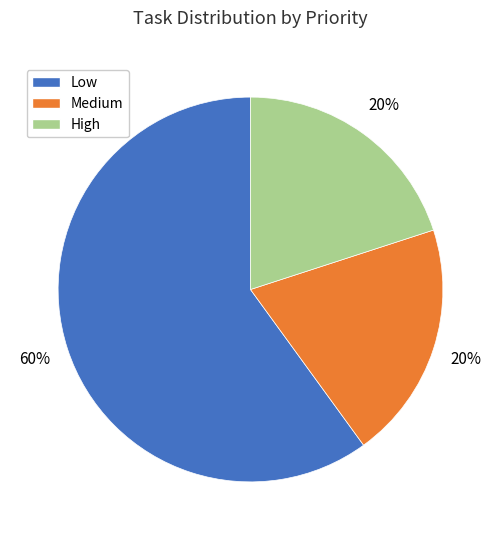

To the nearest percent, what portion does Medium represent?

20%